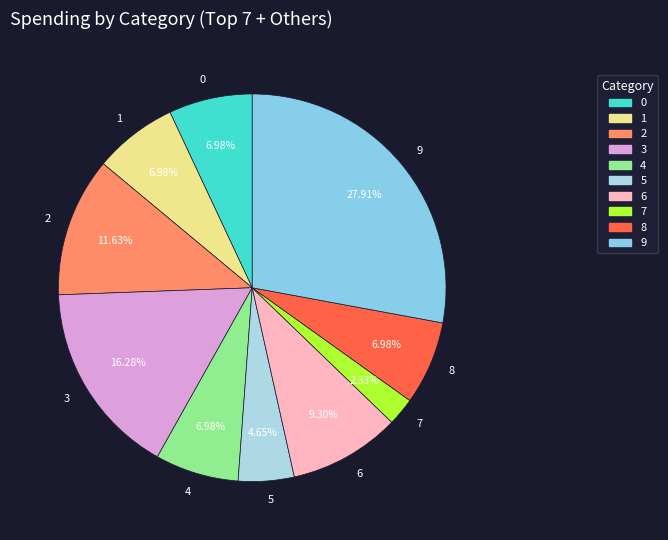

Combined, what portion of the pie is 1 and 7?

9.3%